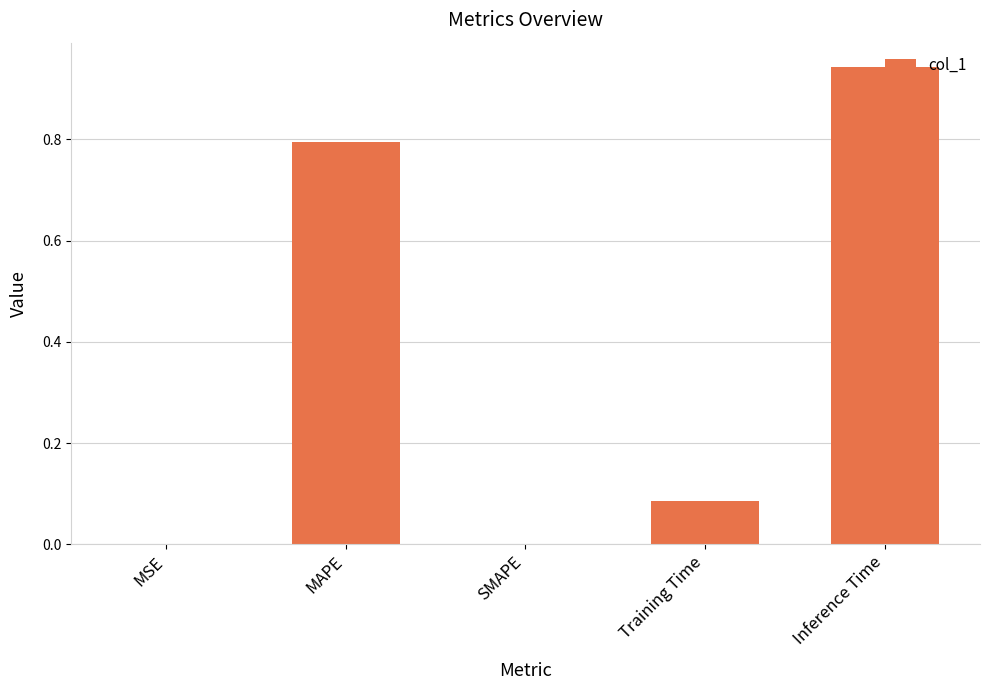

What is the change in value from MAPE to SMAPE?

-0.8